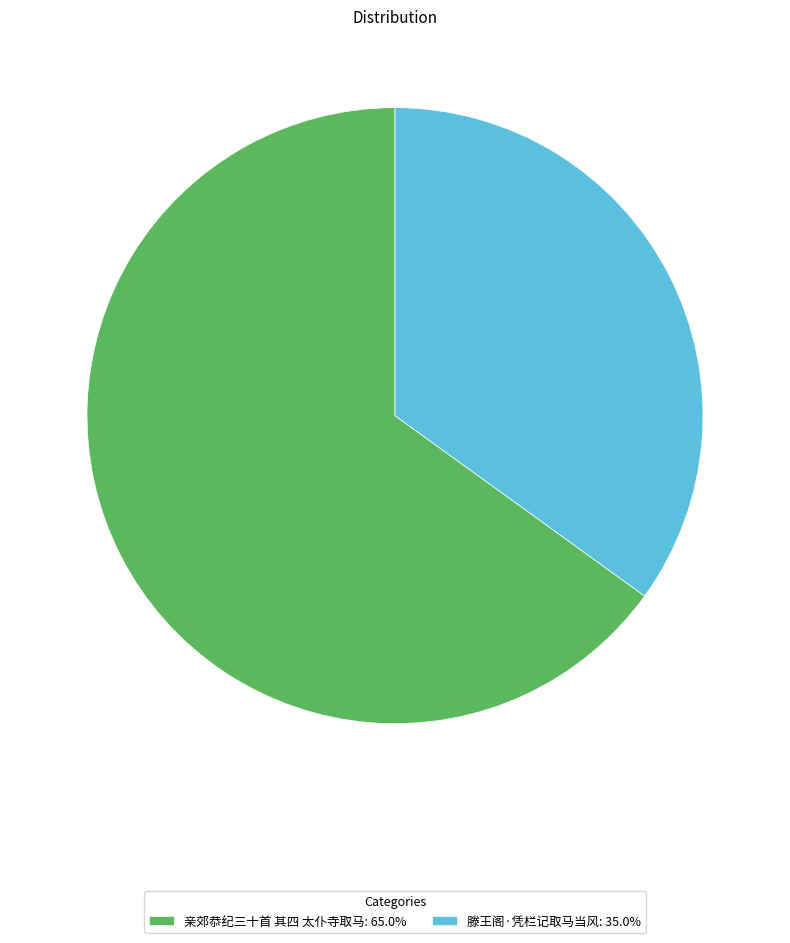

Does any single category account for the majority?

Yes